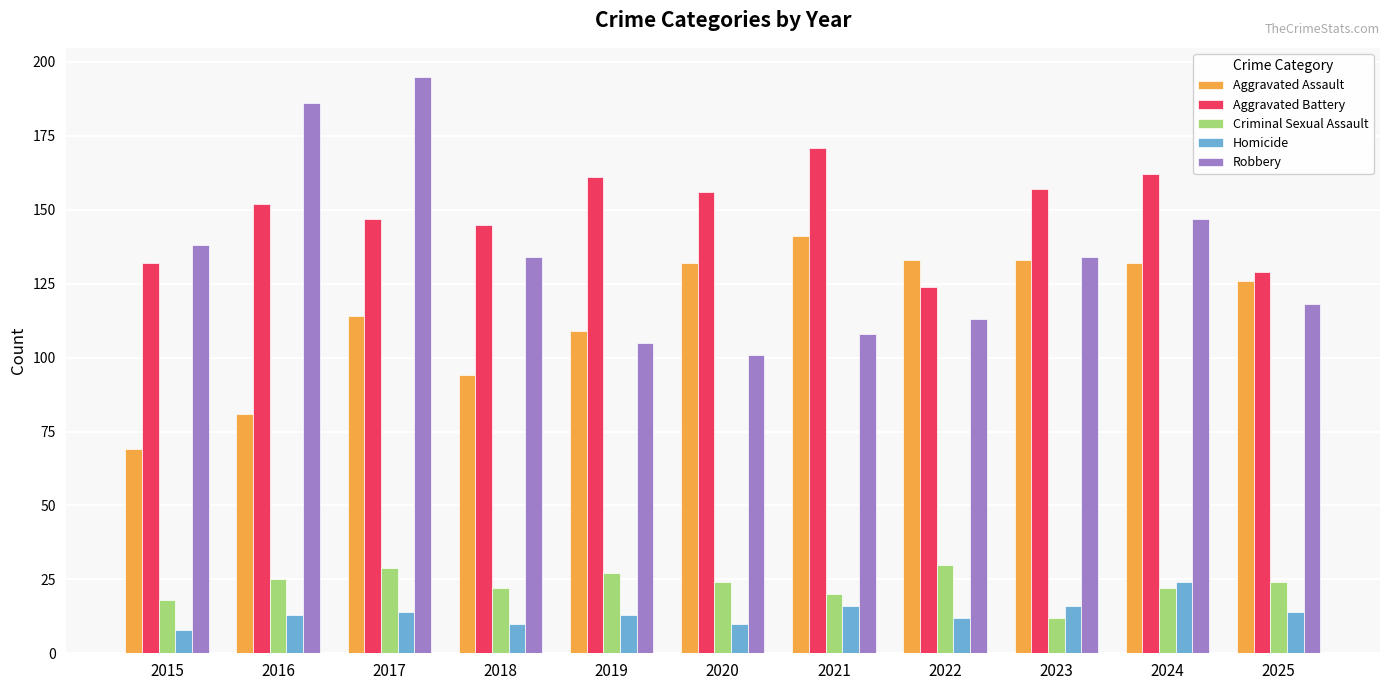

Reading left to right, extract all data points from this chart.

Aggravated Assault: 2015=69	2016=81	2017=114	2018=94	2019=109	2020=132	2021=141	2022=133	2023=133	2024=132	2025=126
Aggravated Battery: 2015=132	2016=152	2017=147	2018=145	2019=161	2020=156	2021=171	2022=124	2023=157	2024=162	2025=129
Criminal Sexual Assault: 2015=18	2016=25	2017=29	2018=22	2019=27	2020=24	2021=20	2022=30	2023=12	2024=22	2025=24
Homicide: 2015=8	2016=13	2017=14	2018=10	2019=13	2020=10	2021=16	2022=12	2023=16	2024=24	2025=14
Robbery: 2015=138	2016=186	2017=195	2018=134	2019=105	2020=101	2021=108	2022=113	2023=134	2024=147	2025=118